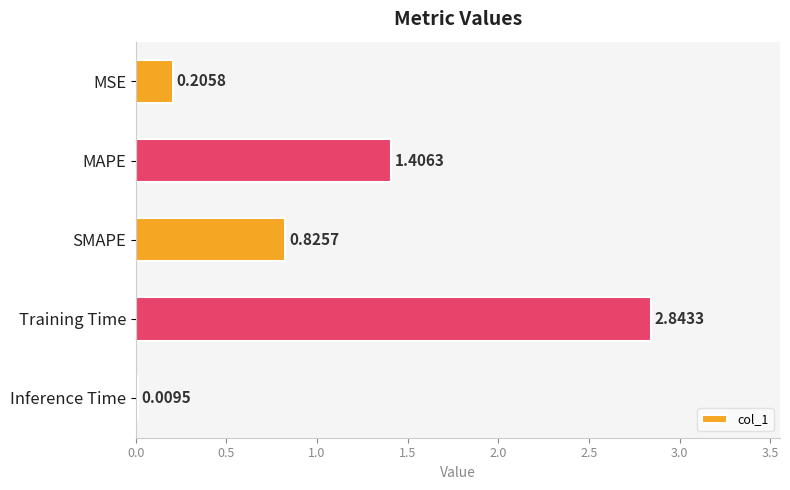

Which has a higher value, SMAPE or Training Time?

Training Time